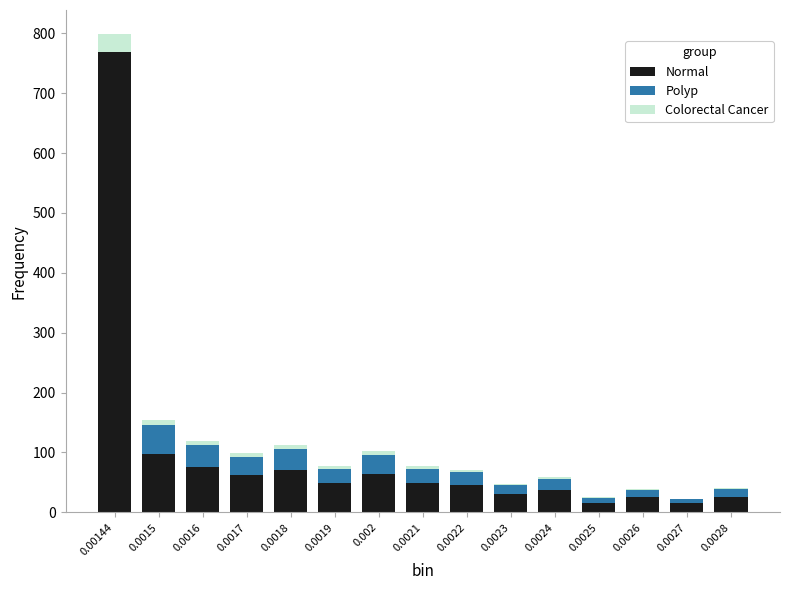

What is the maximum value for Normal?

769